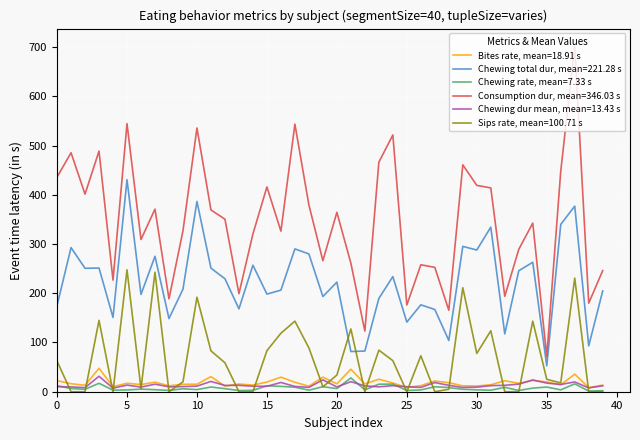

What is the greatest value displayed?

702.5